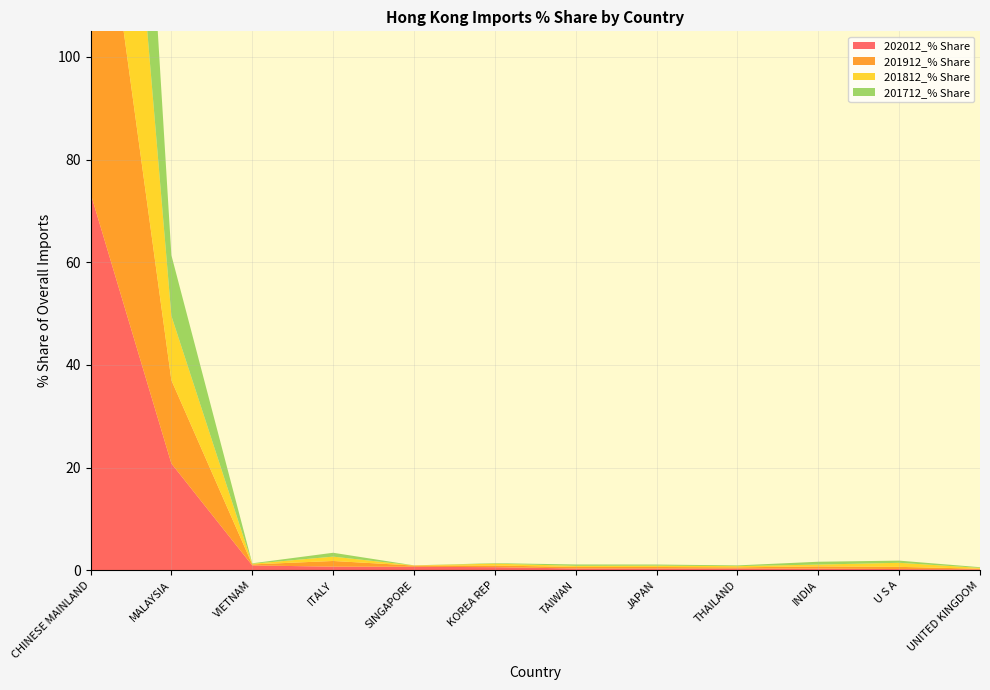

Reading left to right, extract all data points from this chart.

202012_% Share: CHINESE MAINLAND=73.5	MALAYSIA=20.8	VIETNAM=0.9	ITALY=0.7	SINGAPORE=0.7	KOREA REP=0.6	TAIWAN=0.3	JAPAN=0.3	THAILAND=0.3	INDIA=0.3	U S A=0.2	UNITED KINGDOM=0.2
201912_% Share: CHINESE MAINLAND=78.8	MALAYSIA=16.2	VIETNAM=0.2	ITALY=1.1	SINGAPORE=0.2	KOREA REP=0.3	TAIWAN=0.3	JAPAN=0.3	THAILAND=0.2	INDIA=0.4	U S A=0.4	UNITED KINGDOM=0.1
201812_% Share: CHINESE MAINLAND=83.3	MALAYSIA=12.5	VIETNAM=0.1	ITALY=0.8	SINGAPORE=0.0	KOREA REP=0.4	TAIWAN=0.2	JAPAN=0.3	THAILAND=0.2	INDIA=0.4	U S A=0.8	UNITED KINGDOM=0.2
201712_% Share: CHINESE MAINLAND=84.6	MALAYSIA=11.8	VIETNAM=0.1	ITALY=0.8	SINGAPORE=0.0	KOREA REP=0.1	TAIWAN=0.3	JAPAN=0.2	THAILAND=0.1	INDIA=0.6	U S A=0.4	UNITED KINGDOM=0.1